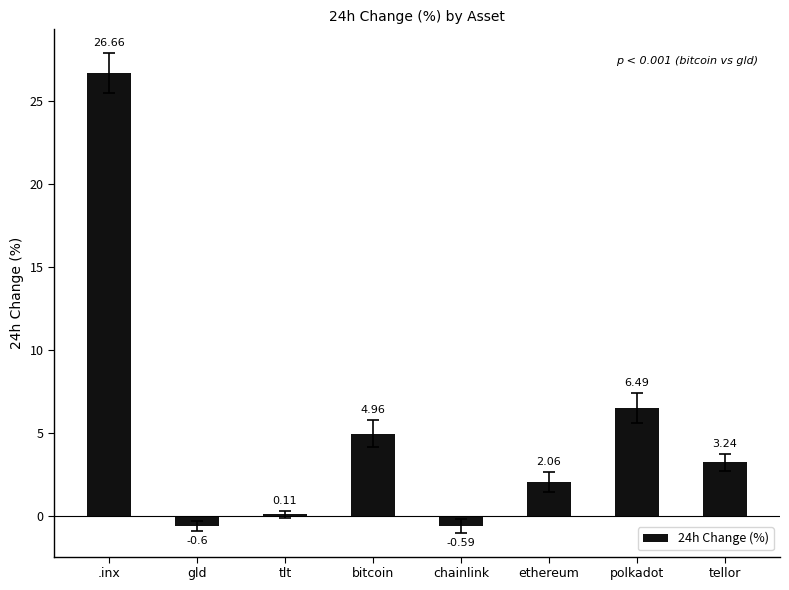

What is the difference between the maximum and minimum values?

27.3